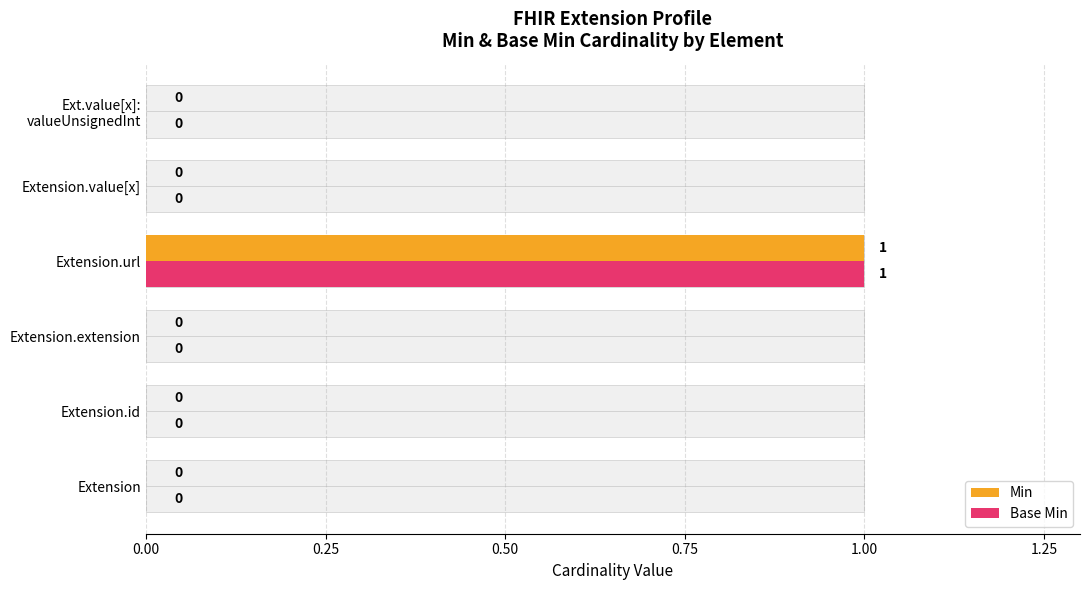

Count the Min values in the range 0 to 1.

6